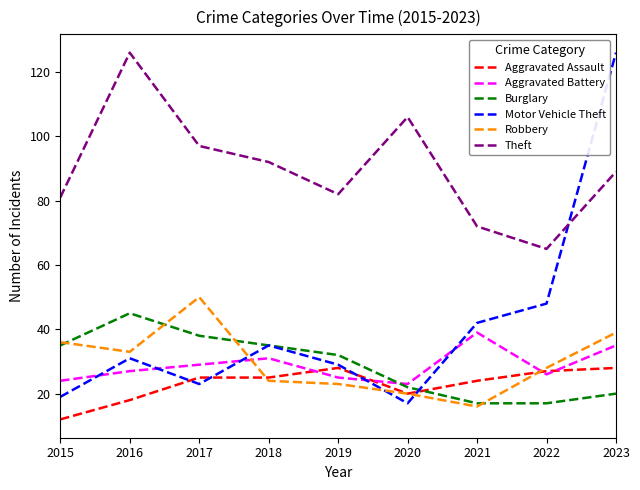

The value of Theft at 2021 is 32. True or false?

False